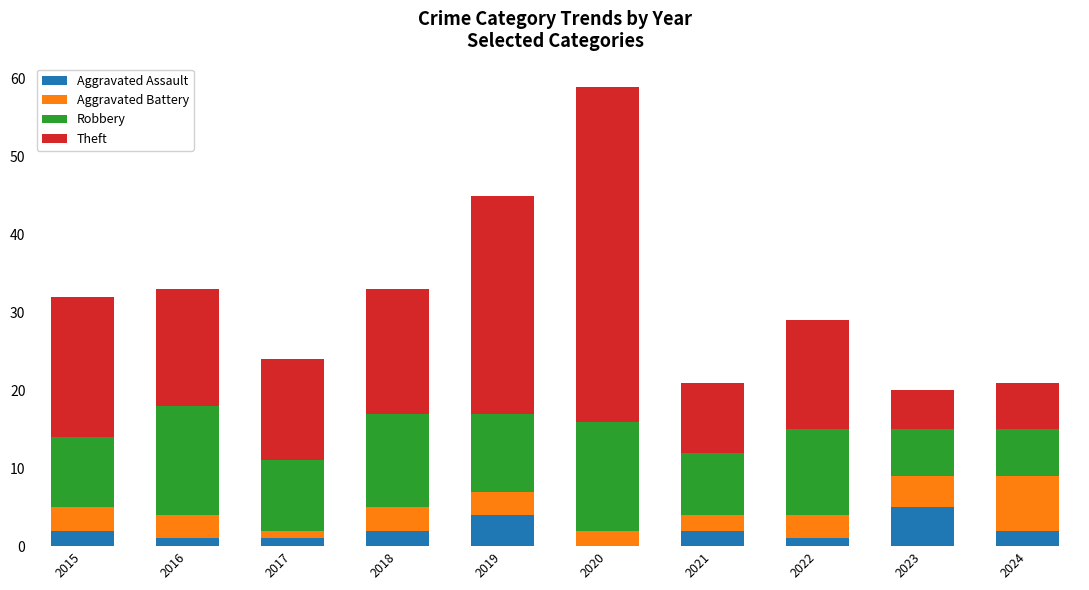

The value of Aggravated Assault at 2024 is 2. True or false?

True